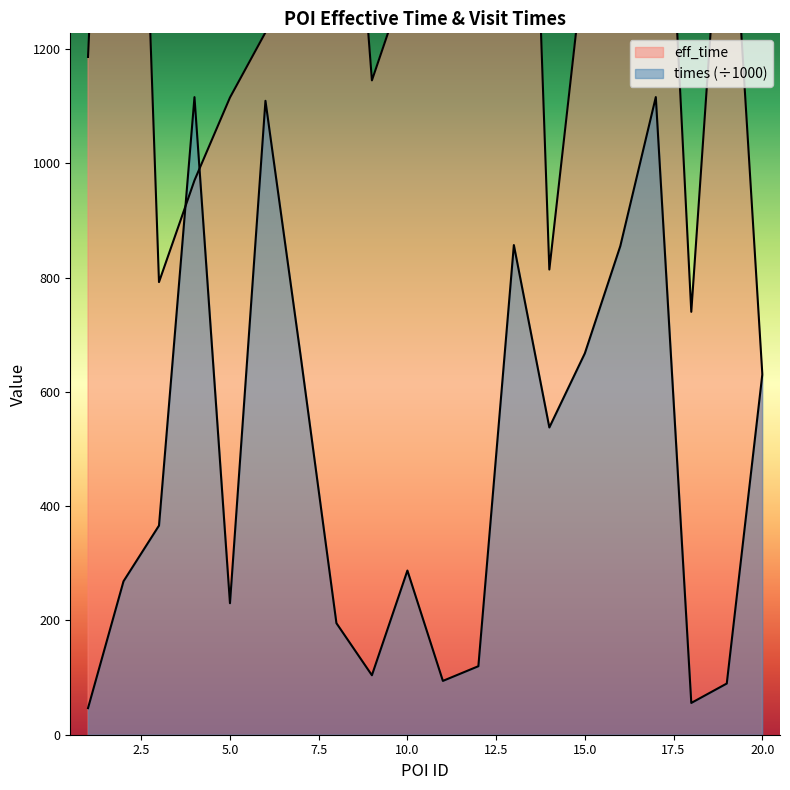

How many interior local peaks does the eff_time series have?

6